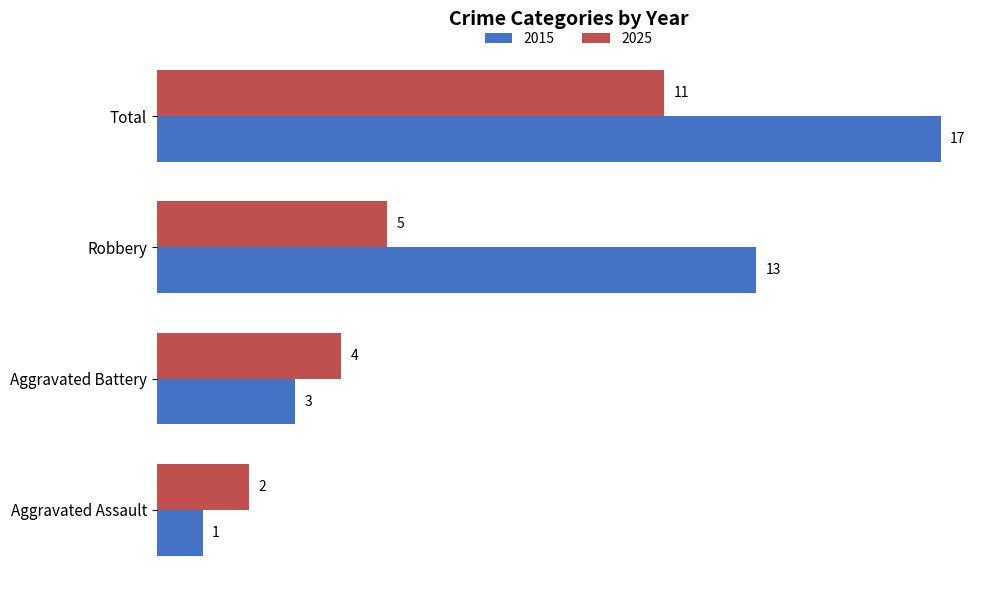

How many series are shown in this chart?

2